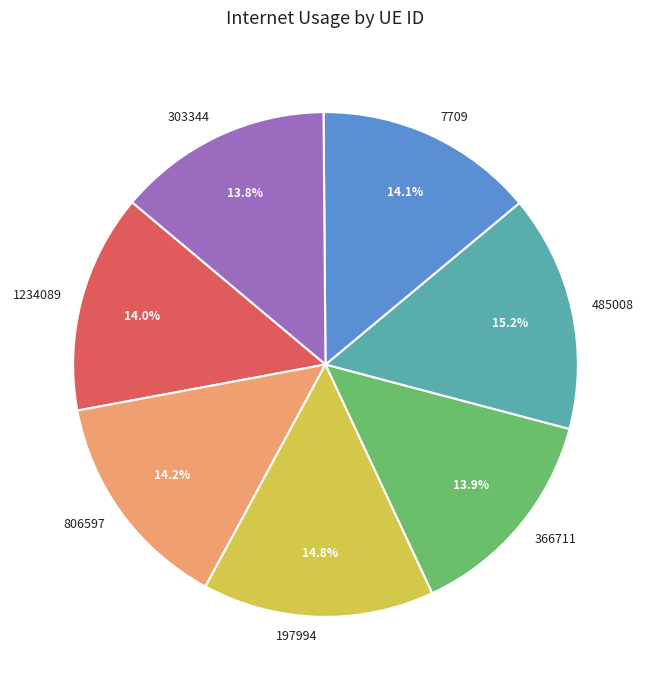

Does any single category account for the majority?

No